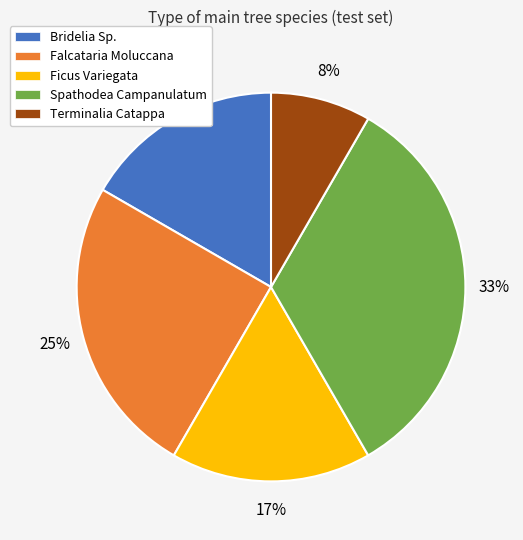

Count the number of slices in the pie.

5